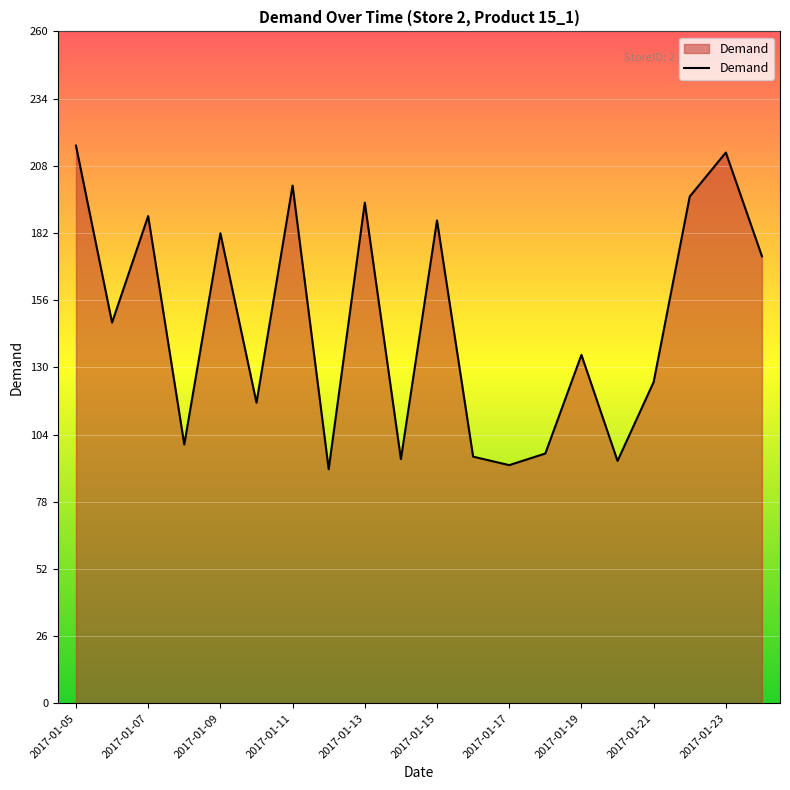

What is the difference between the maximum and minimum values?

125.2